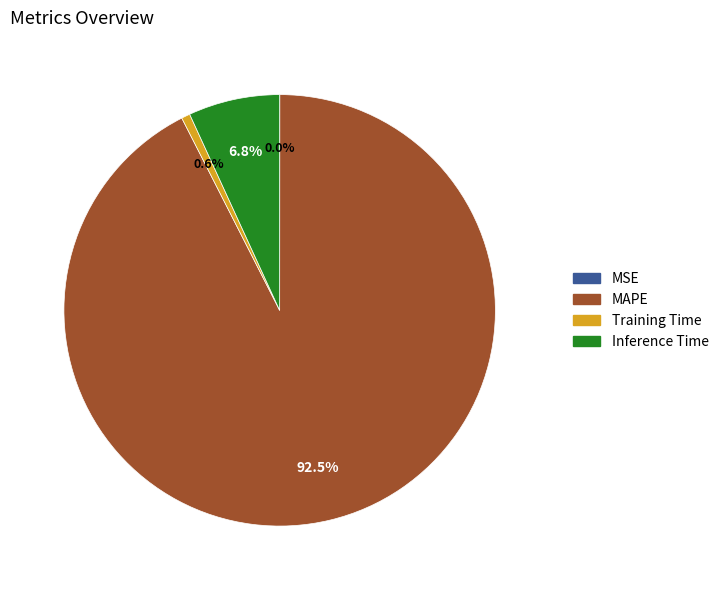

Does any single category account for the majority?

Yes